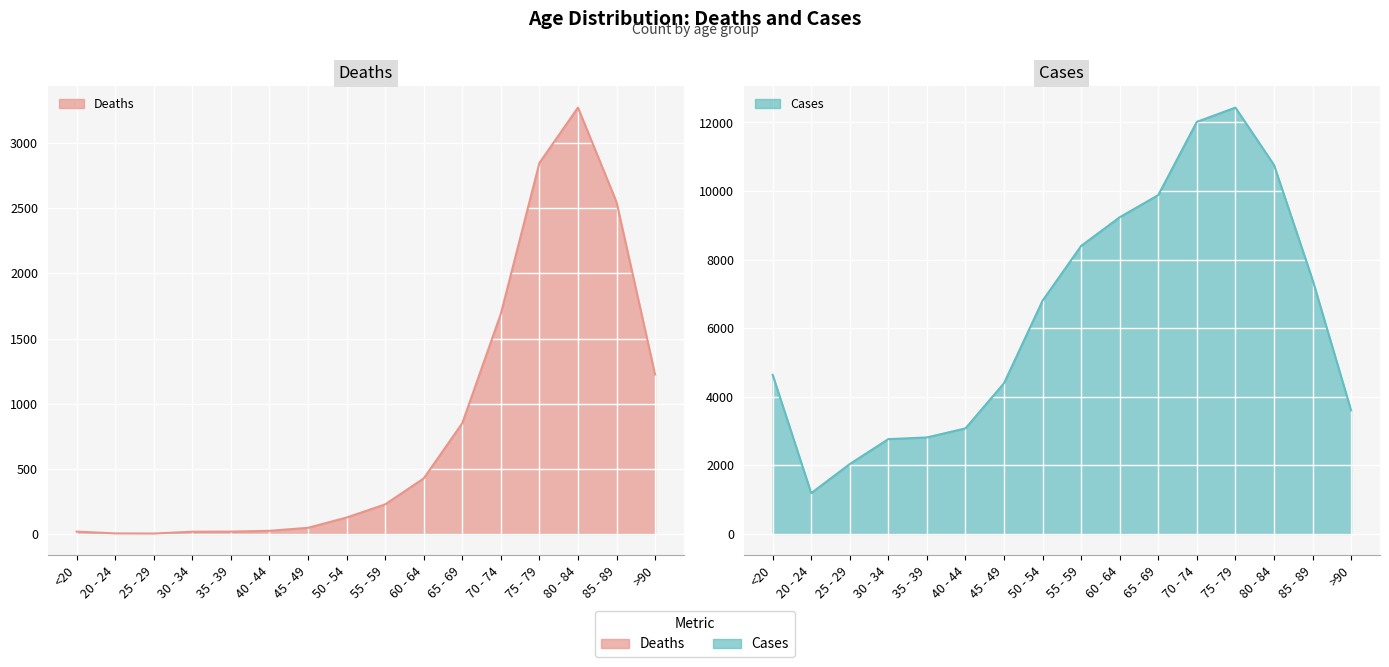

What is the label of the 10th point from the right?

45 - 49